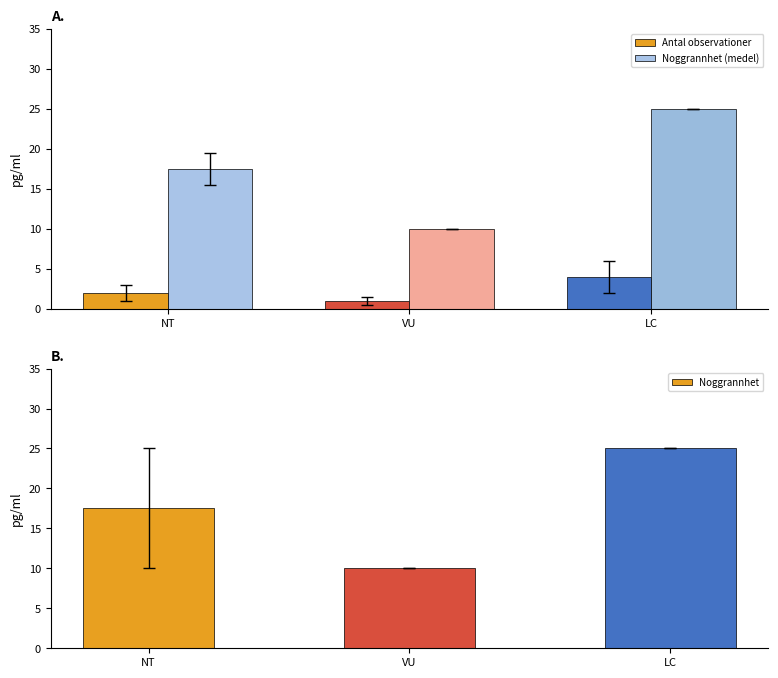

Is the value of Noggrannhet (medel) at NT greater than the value of Noggrannhet at VU?

Yes